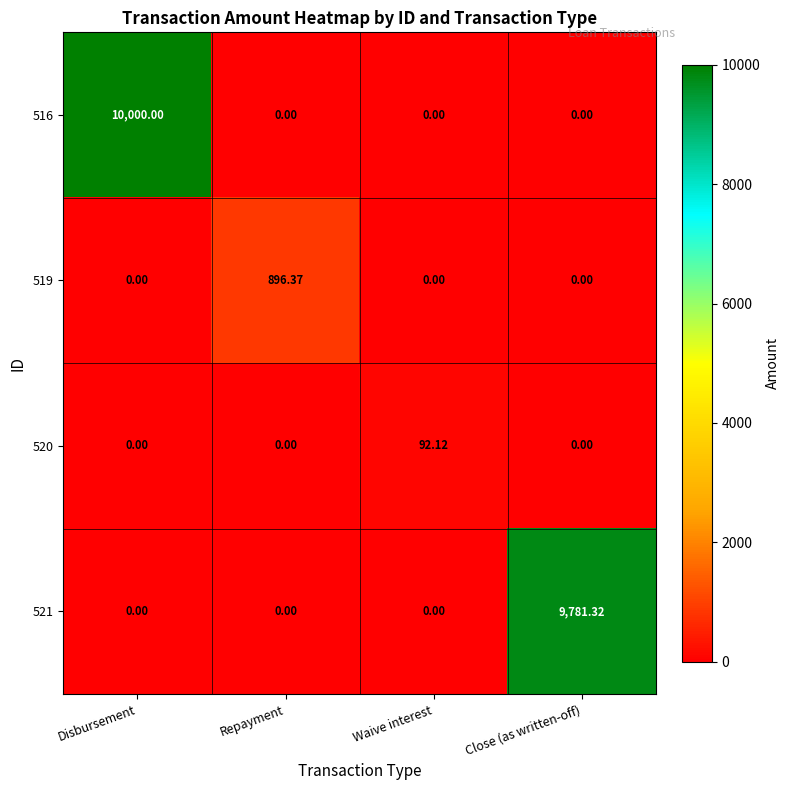

At which category is the sum across all series the highest?

Disbursement